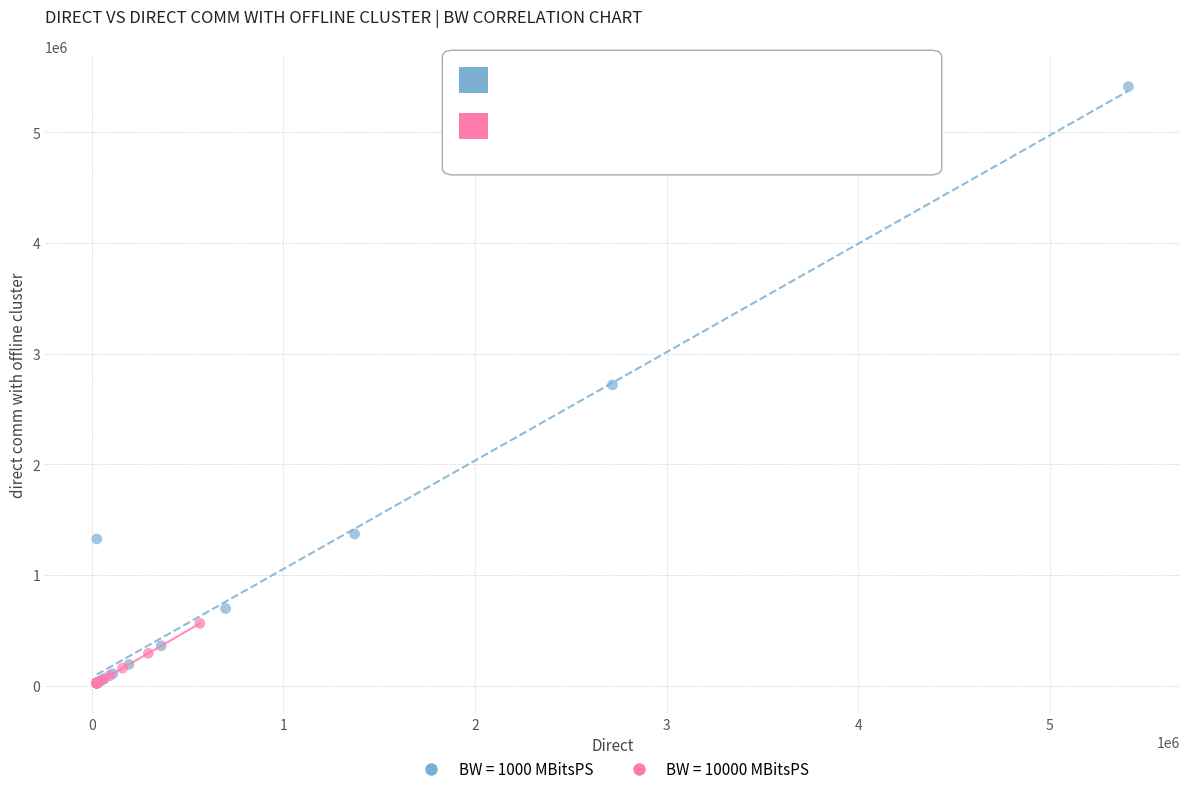

Which series contains the highest Y value?

BW = 1000 MBitsPS